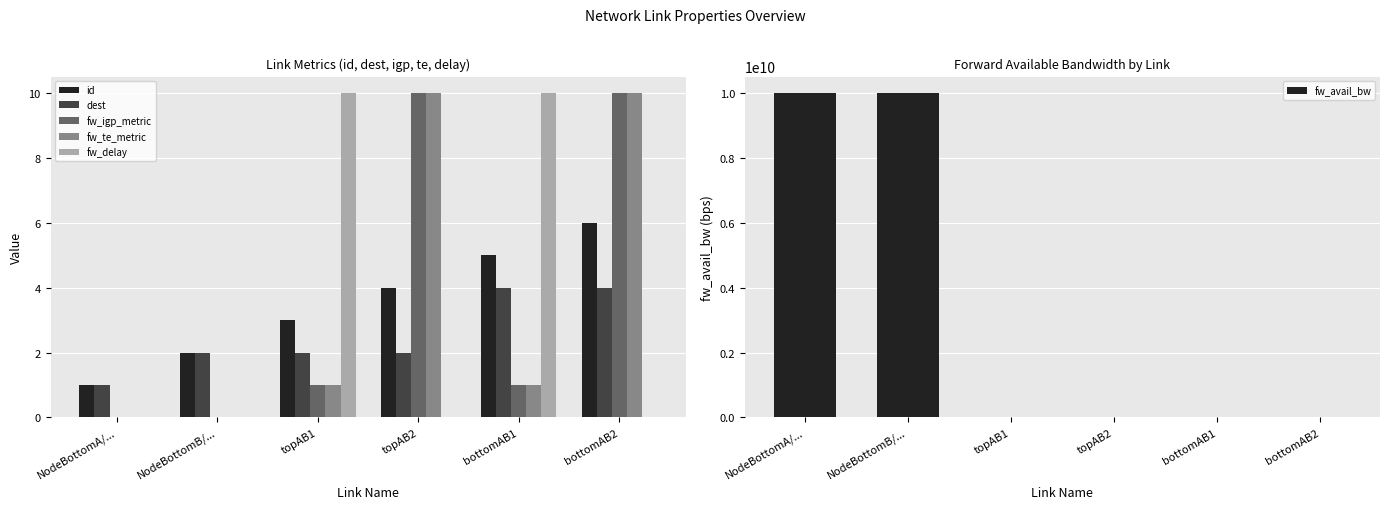

At which category does the chart reach its minimum across all series?

NodeBottomA/...